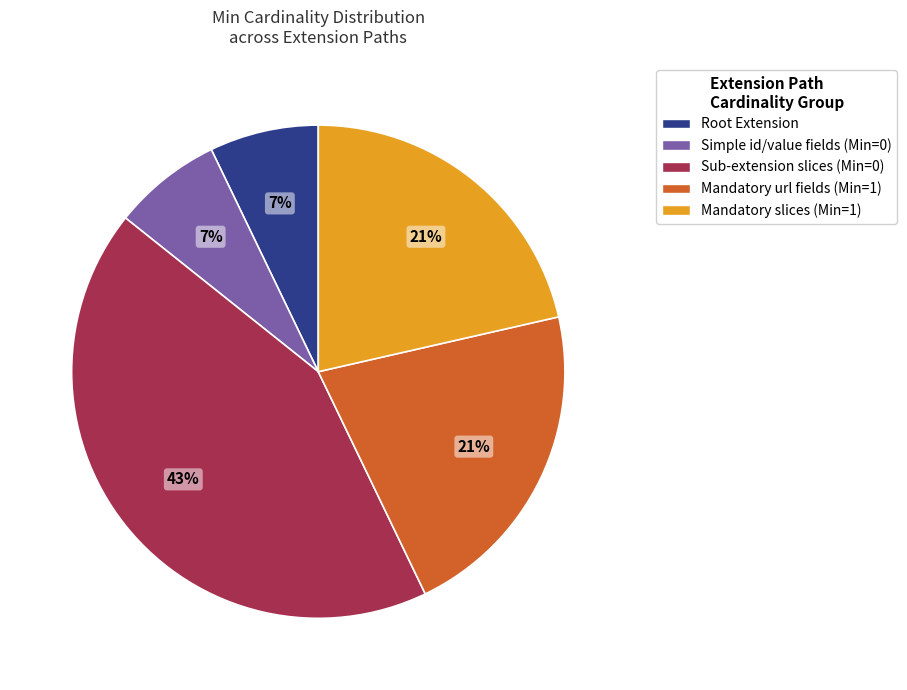

To the nearest percent, what is the average slice percentage?

20%